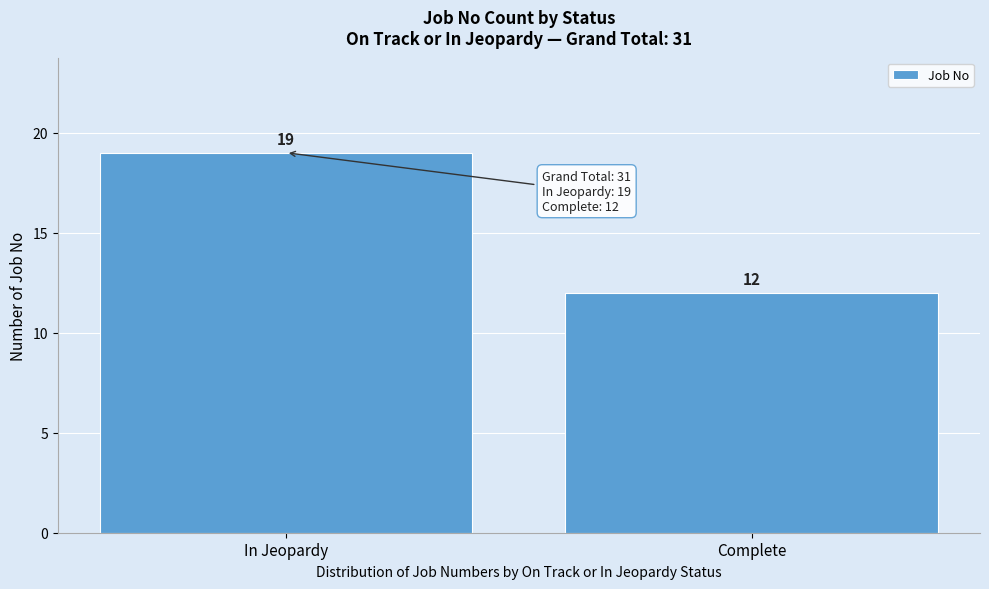

Reading left to right, extract all data points from this chart.

In Jeopardy=19	Complete=12